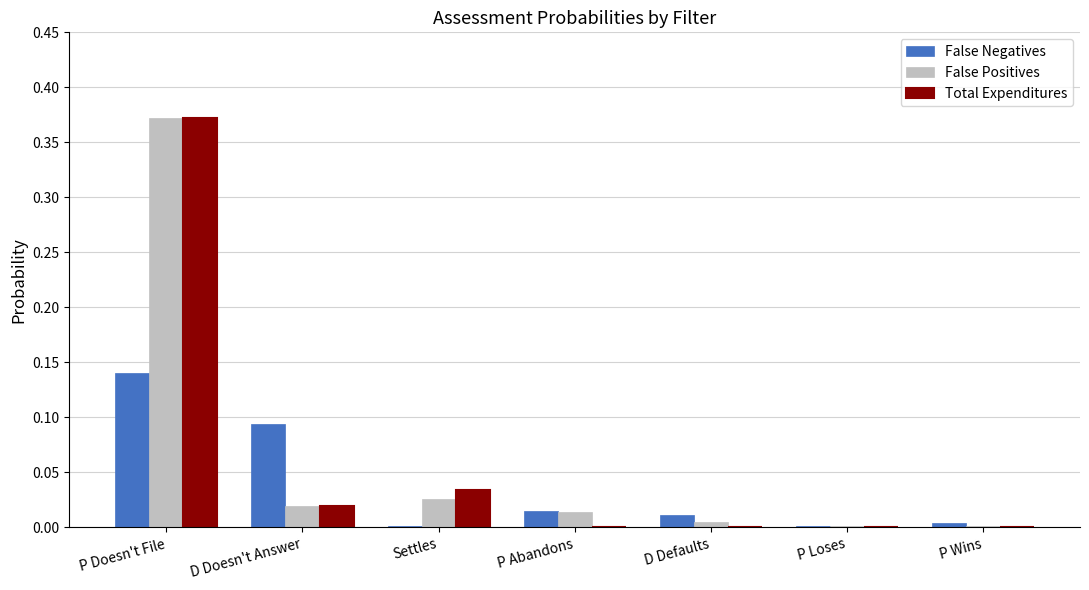

Is it true that Total Expenditures equals -0.1 at D Defaults?

False